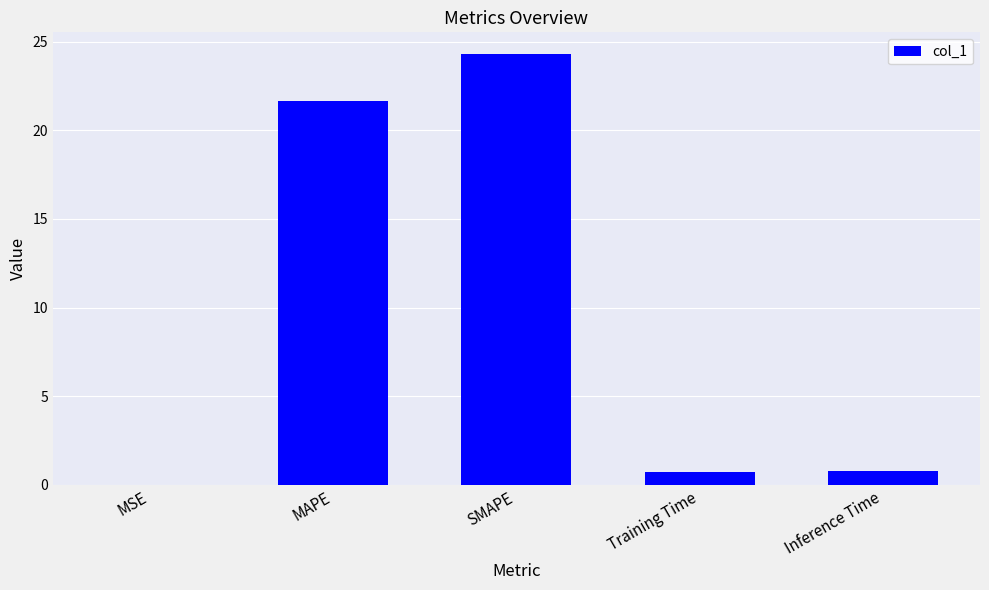

What is the approximate value at MAPE?

21.7